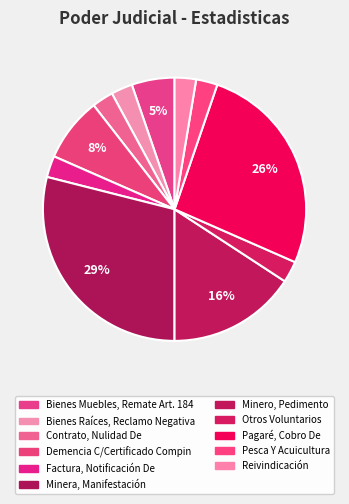

Does any single category account for the majority?

No